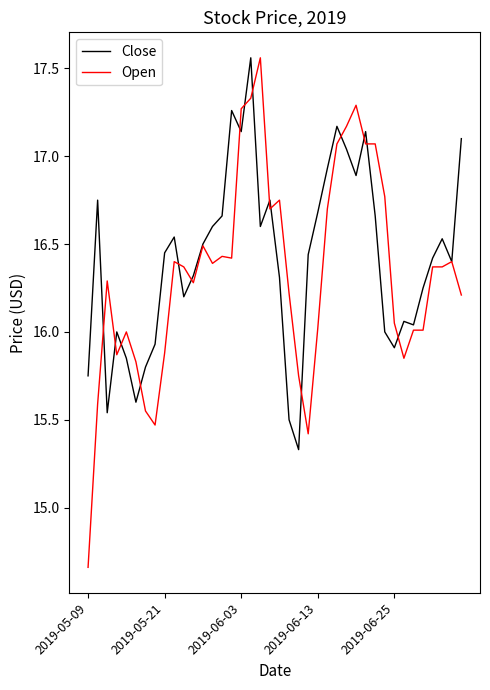

Which series has the widest spread of values?

Open